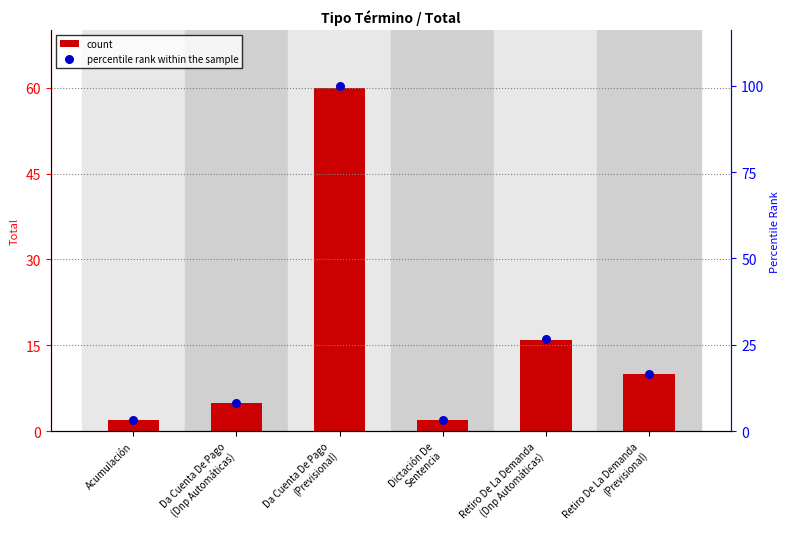

What are all the series names shown in the legend?

count, percentile rank within the sample